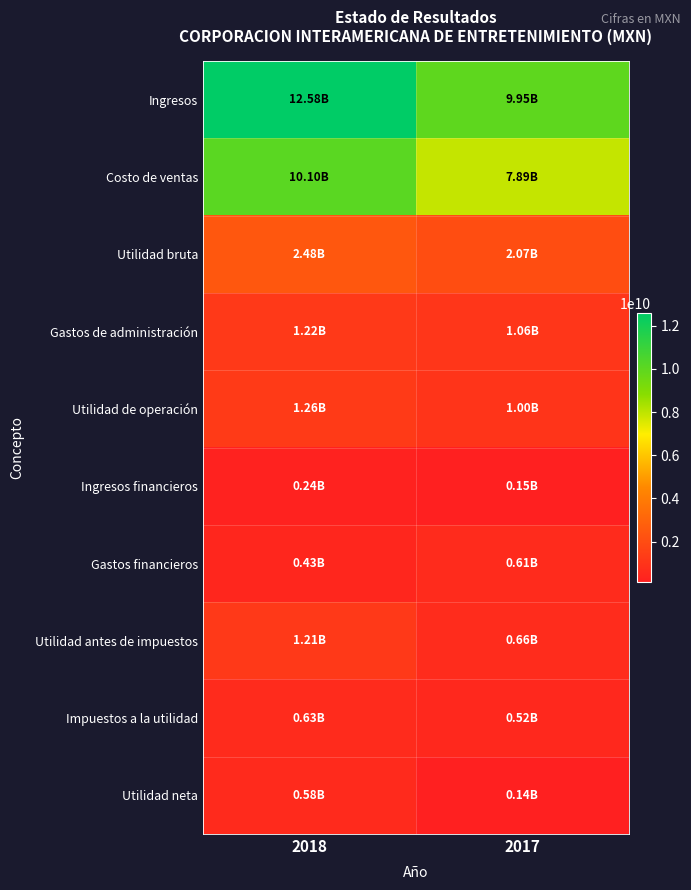

At which category is the sum across all series the highest?

2018